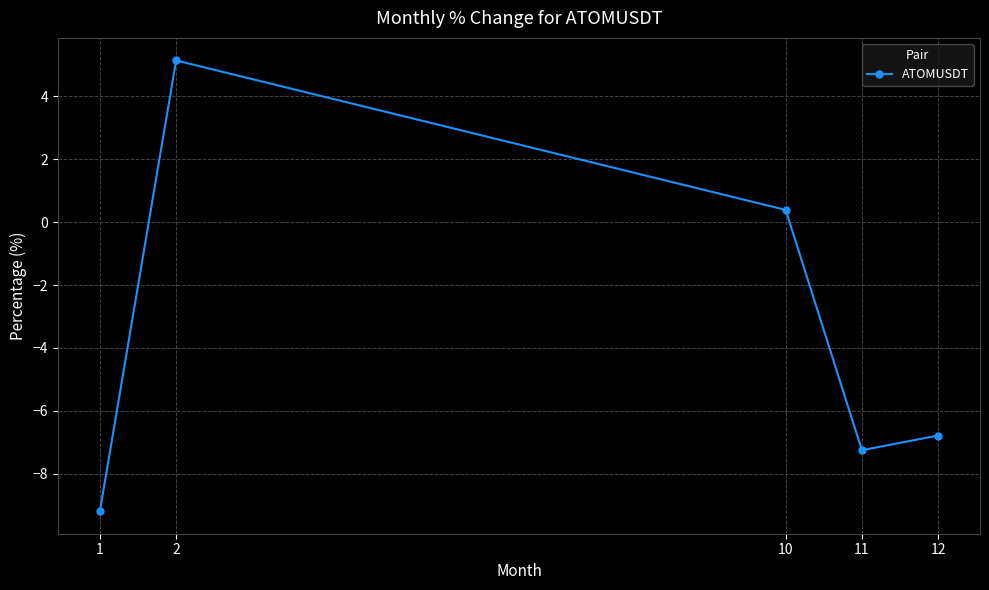

Is this an area chart (filled region under the line)?

No